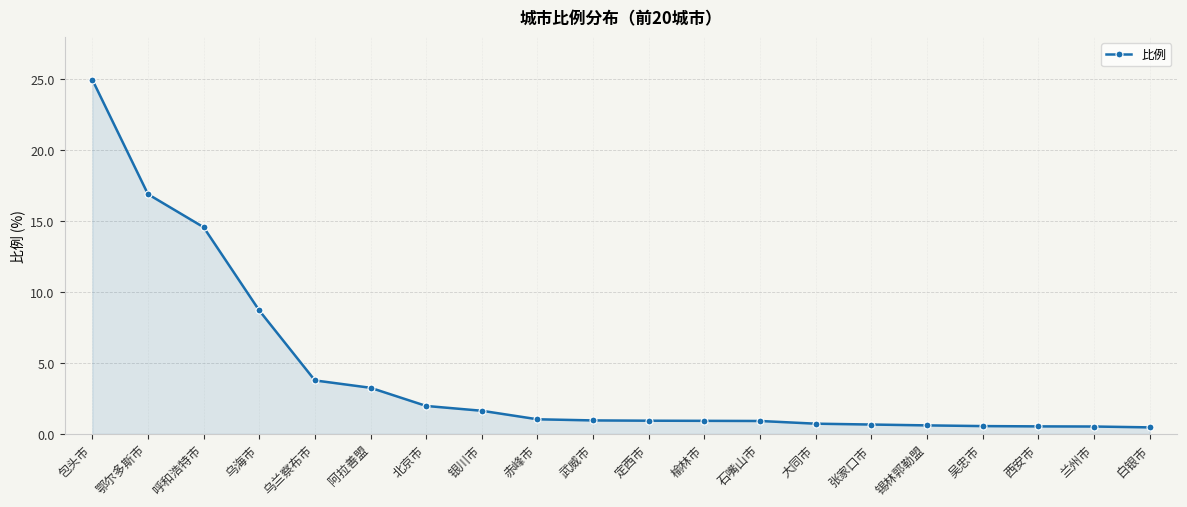

True or false: the data shows 1.1 at 阿拉善盟.

False